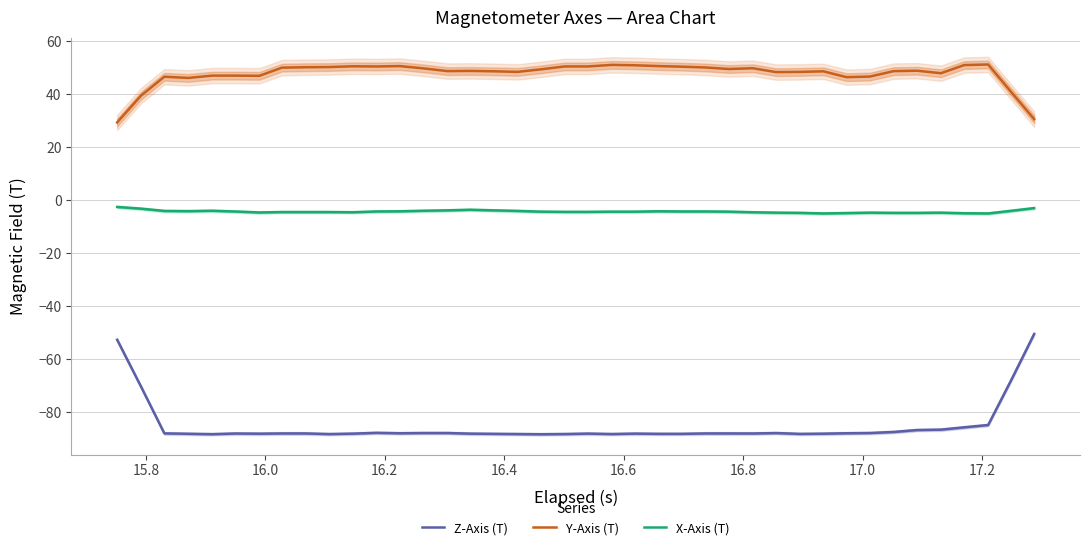

True or false: Y-Axis (T) and X-Axis (T) cross at least once.

False